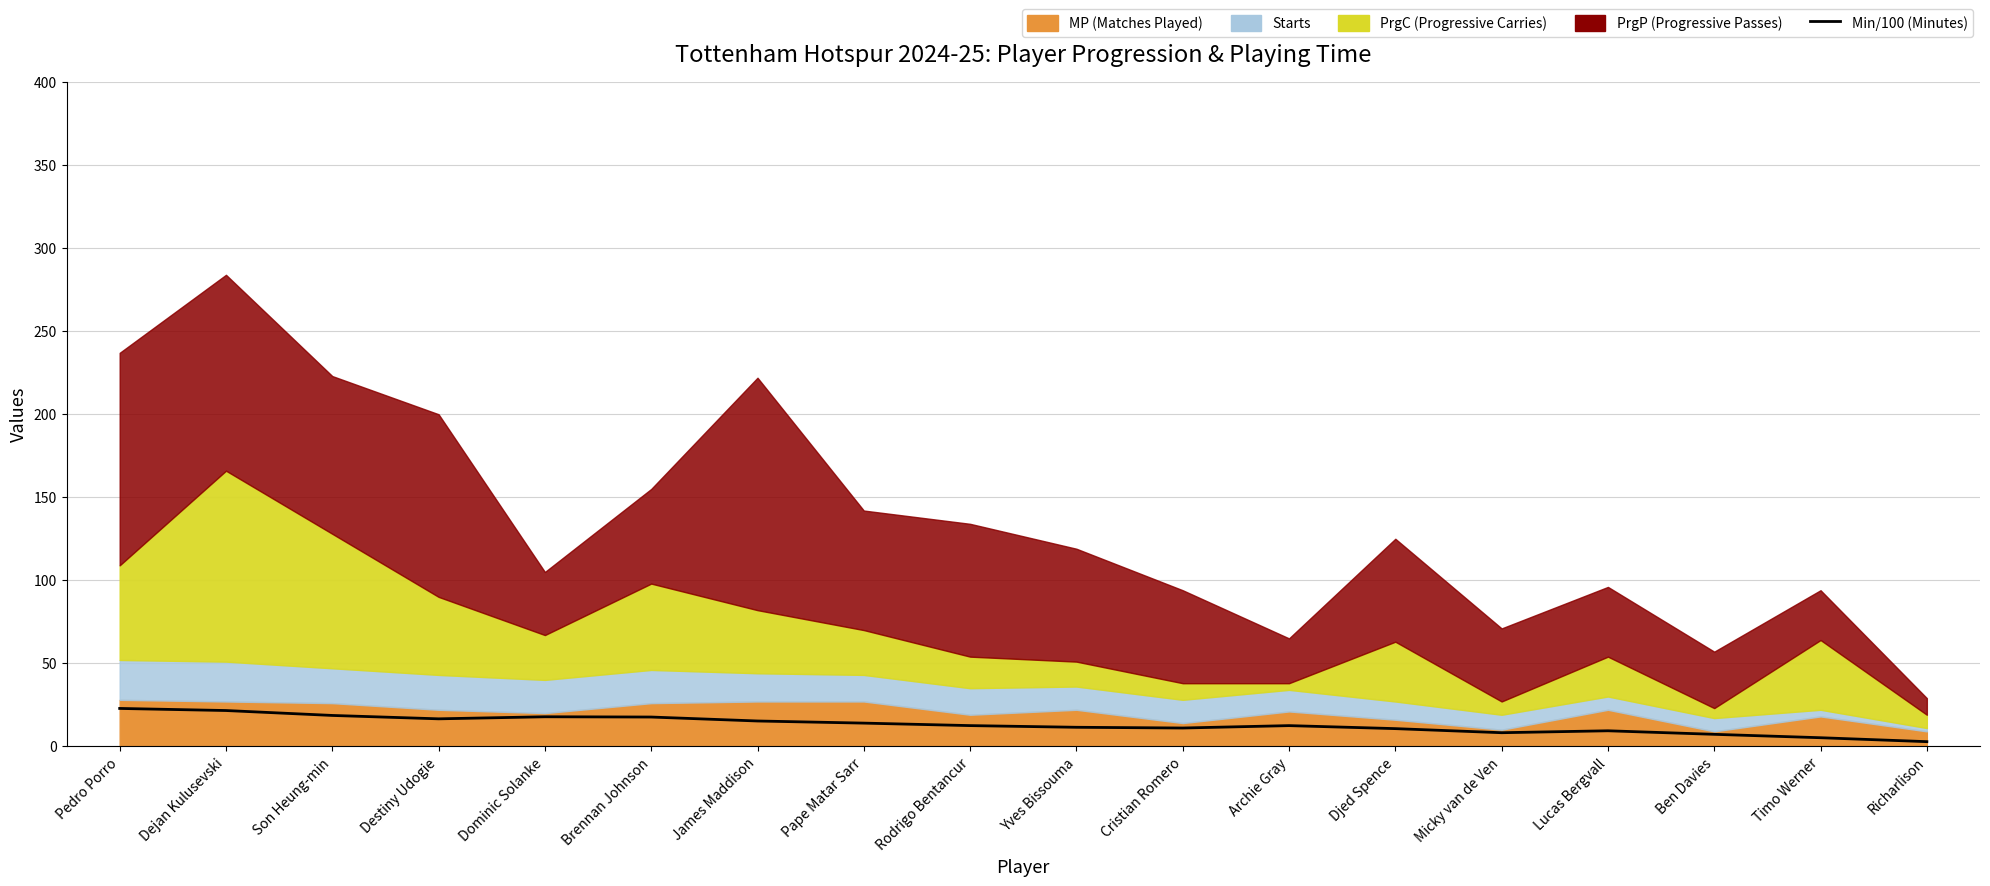

True or false: the data has more than 1 interior local peaks.

True